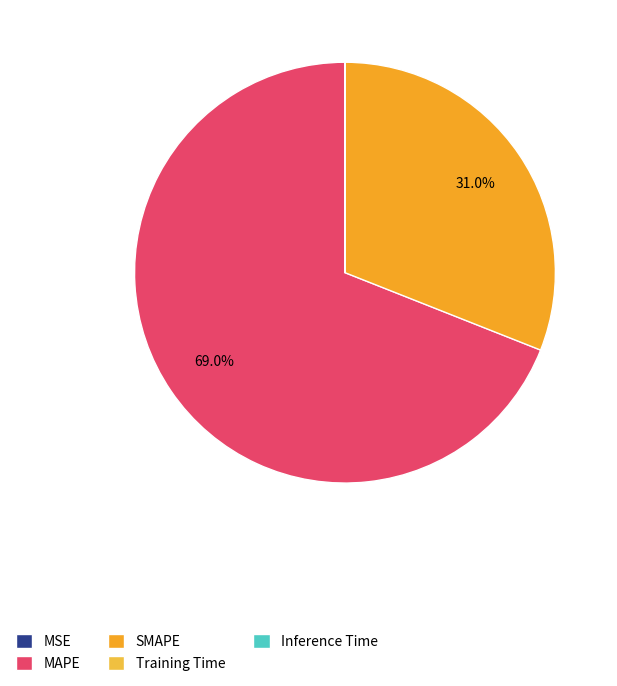

Is it true that MAPE is 69% of the pie?

True